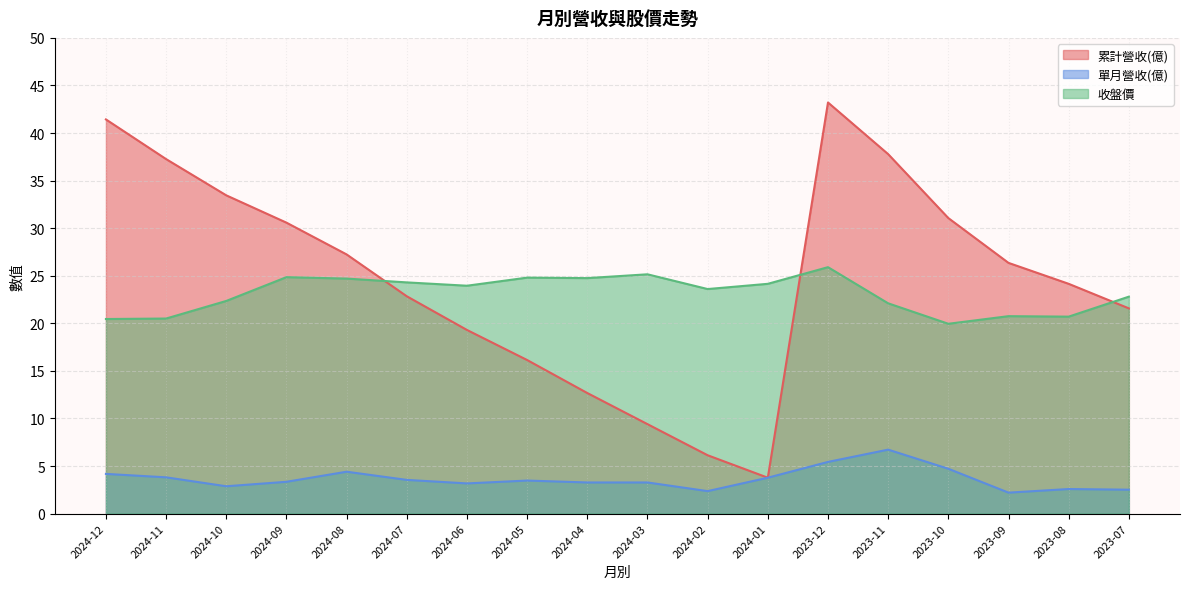

Is the value of 單月營收(億) at 2024-08 greater than the value of 累計營收(億) at 2023-10?

No